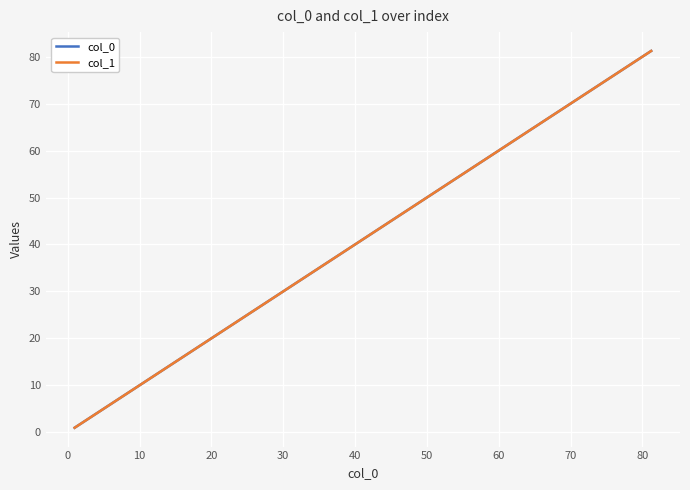

What is the difference between the second highest and second lowest values in the col_0 series?

74.7